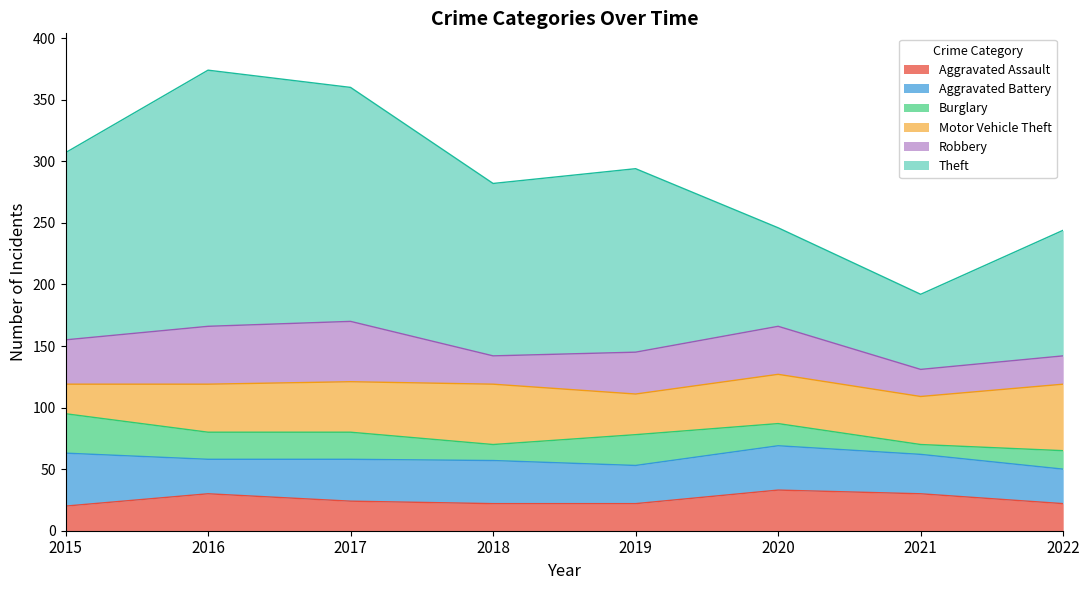

At which label does Aggravated Battery first exceed 34?

2015